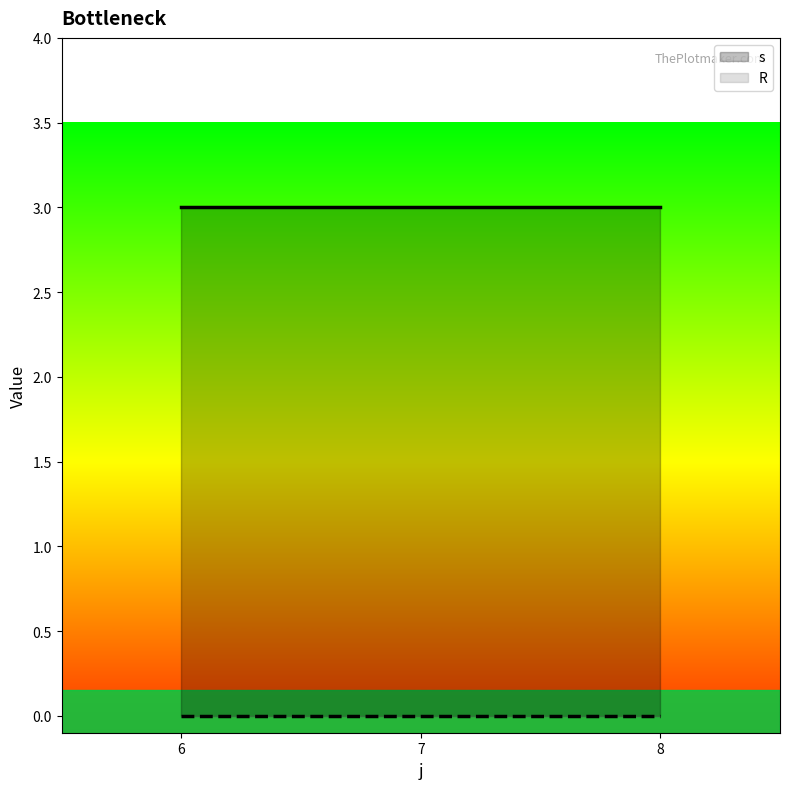

True or false: R and s intersect in this chart.

False